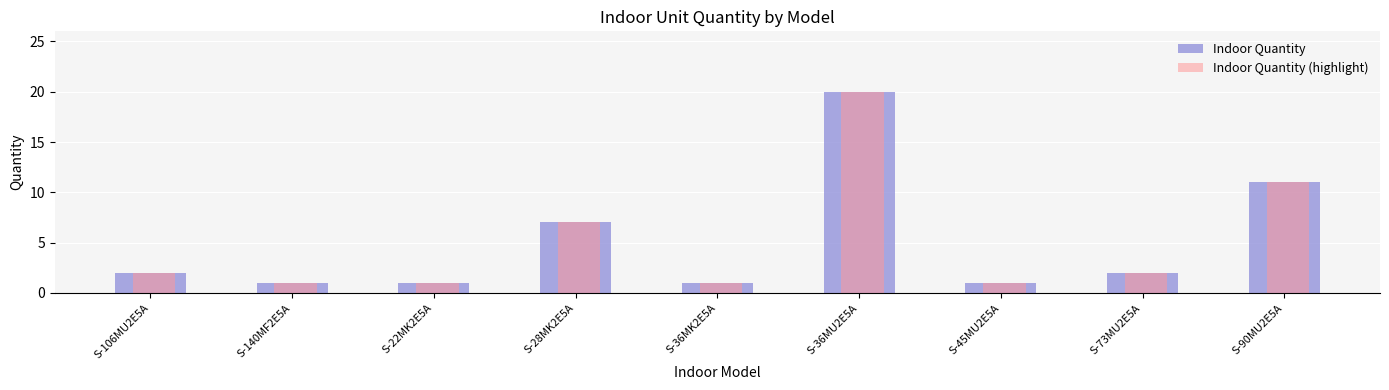

Is the value of Indoor Quantity (highlight) at S-28MK2E5A greater than the value of Indoor Quantity at S-36MK2E5A?

Yes